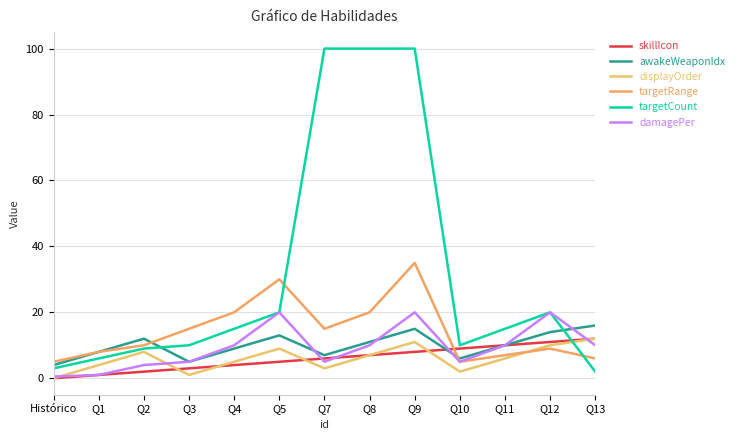

What is the lowest value of the damagePer series?

0.5